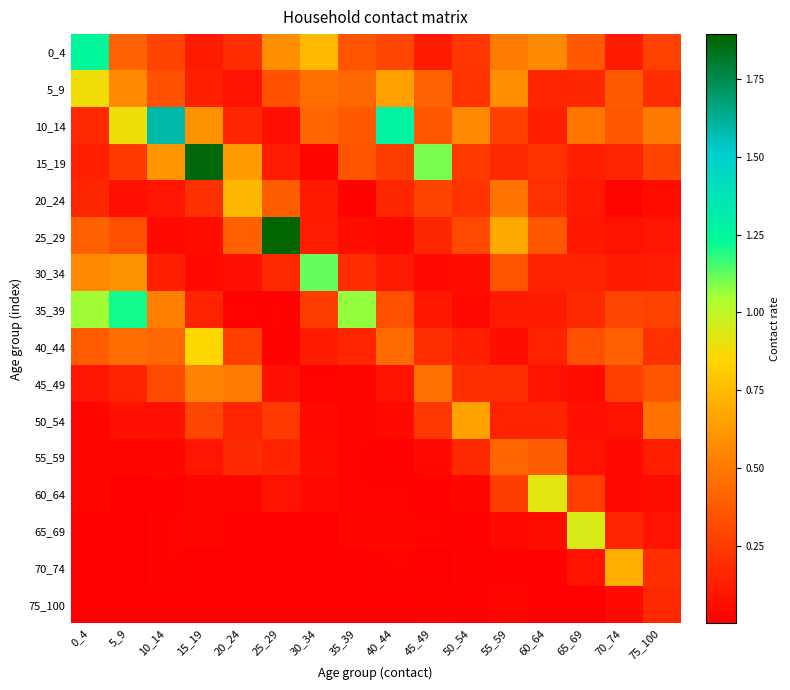

Which has a higher value, 75_100 or 0_4?

0_4